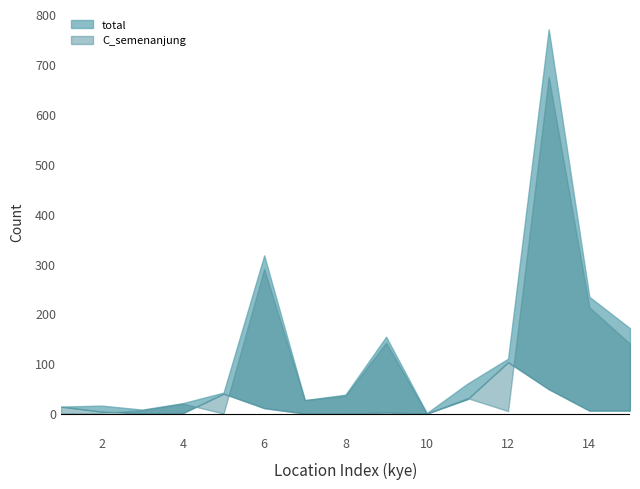

Is it true that total equals 154 at 9?

True